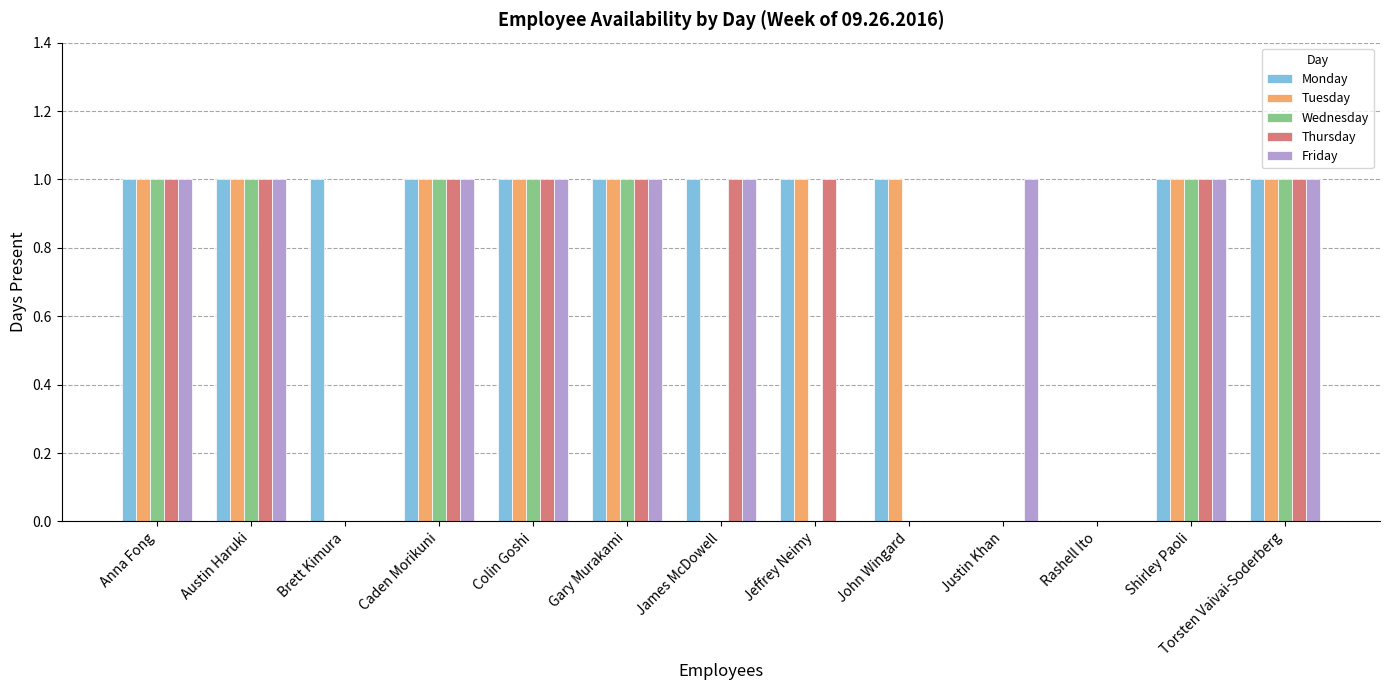

What is the sum of all Thursday values?

9